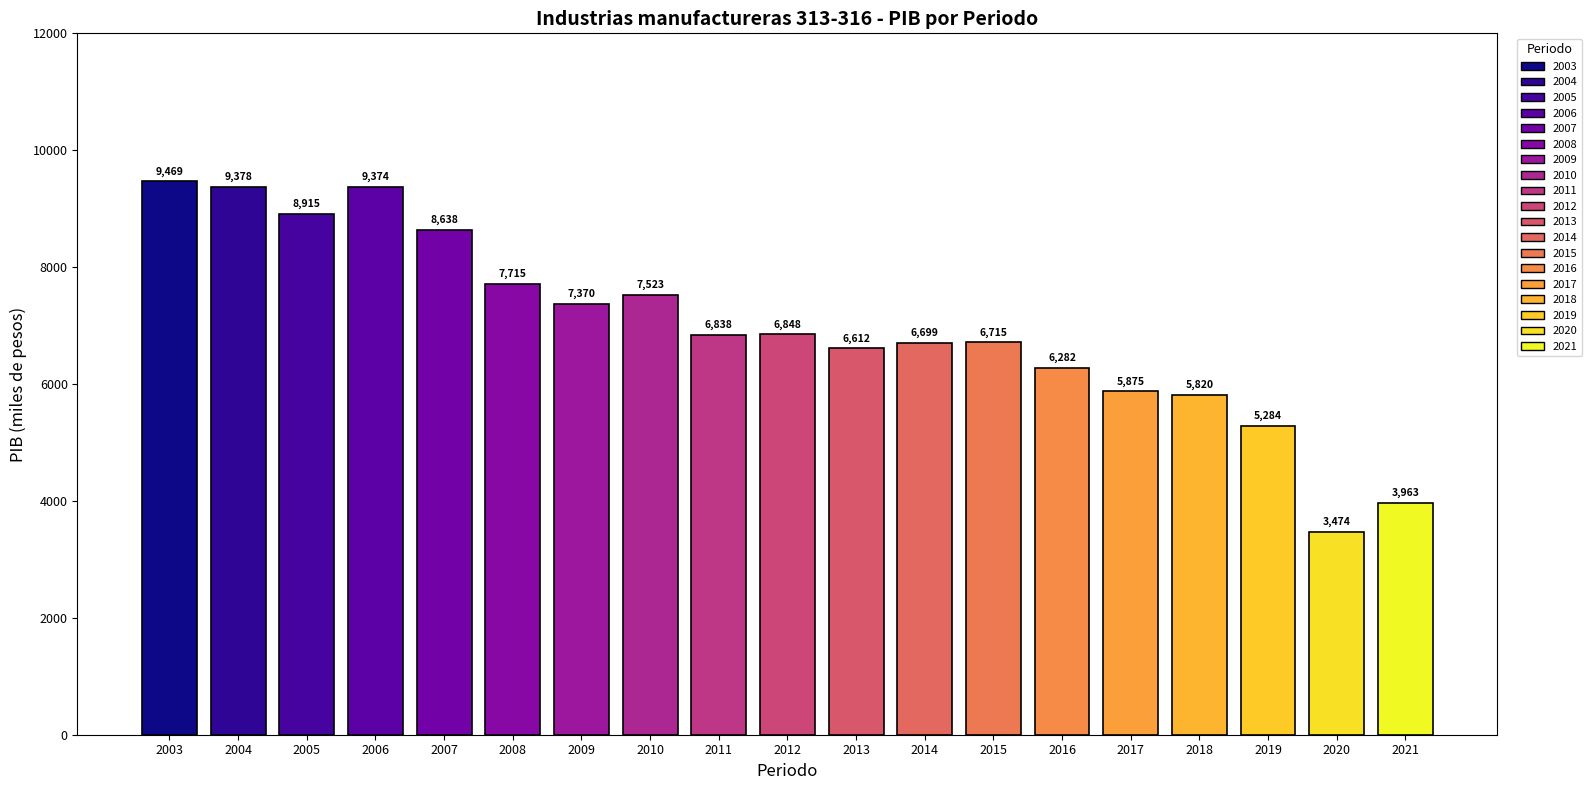

What is the sum of the values at 2009 and 2010?

14893.3